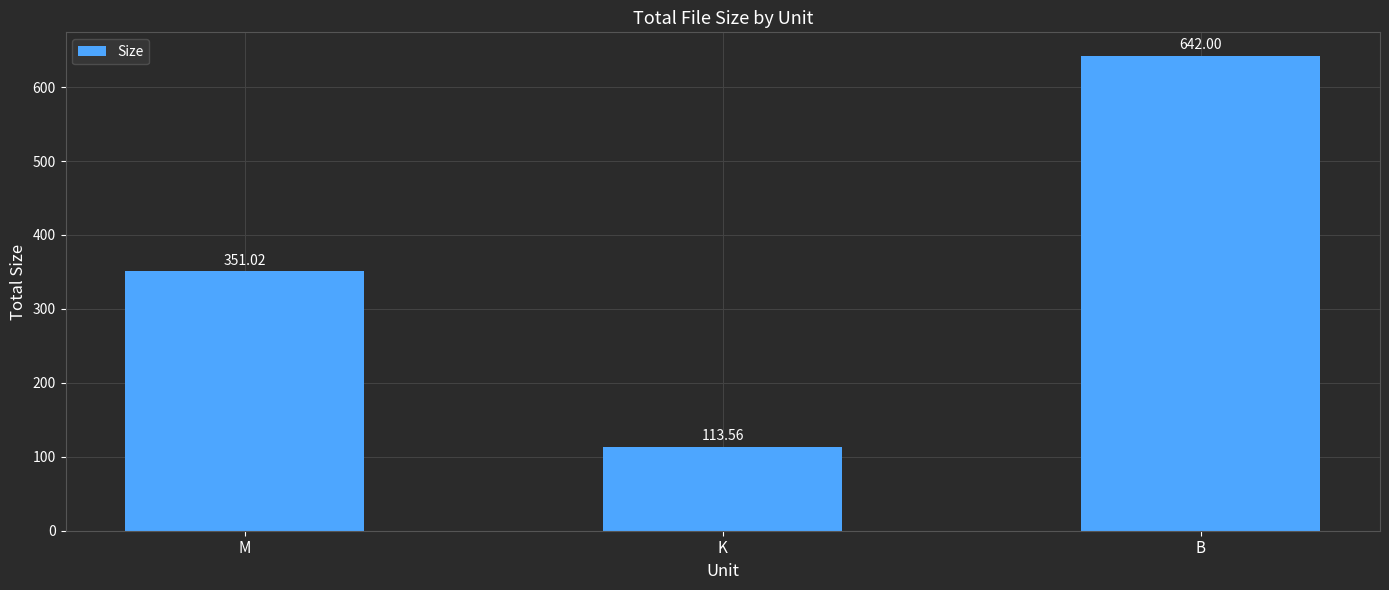

What is the sum of all values?

1106.6